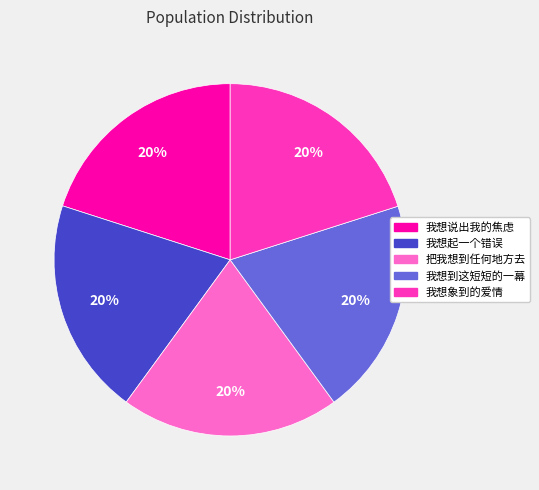

Count the number of slices in the pie.

5